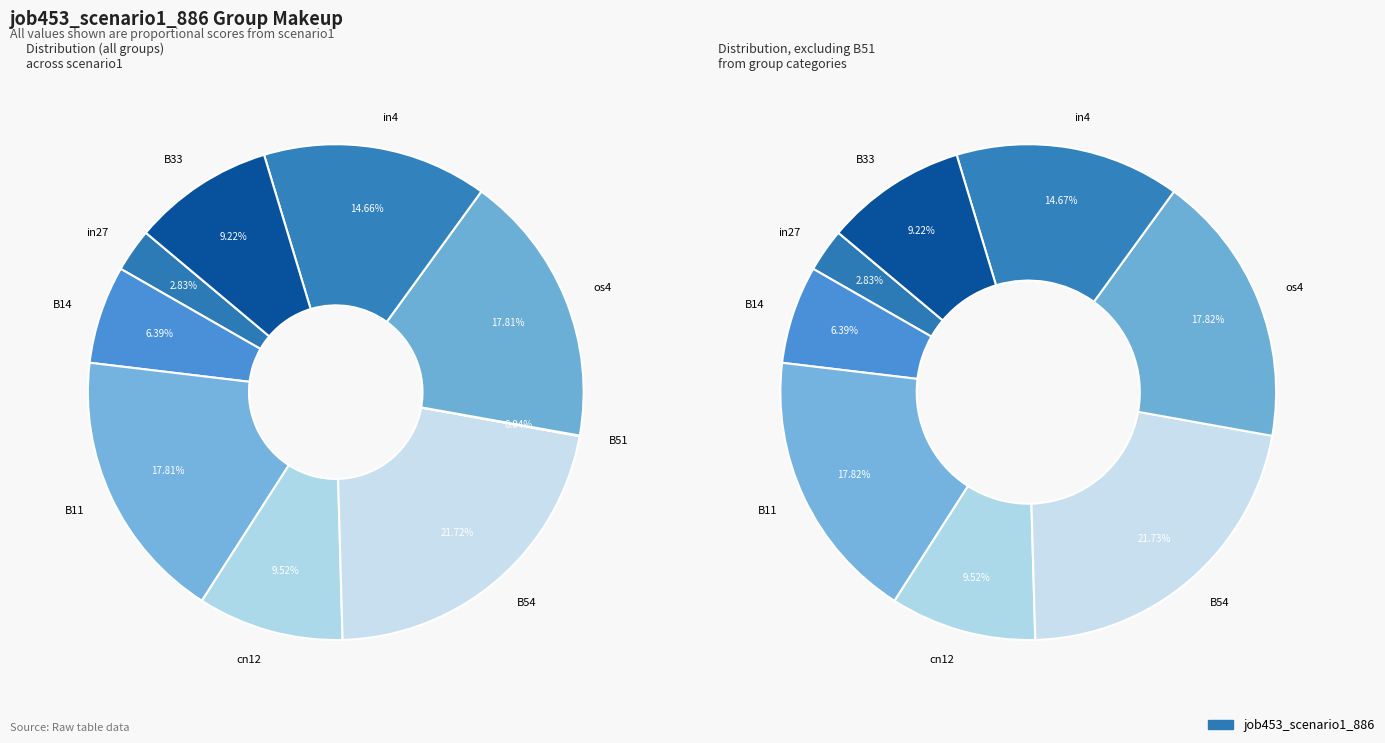

What percentage is the cn12 slice, to the nearest percent?

10%